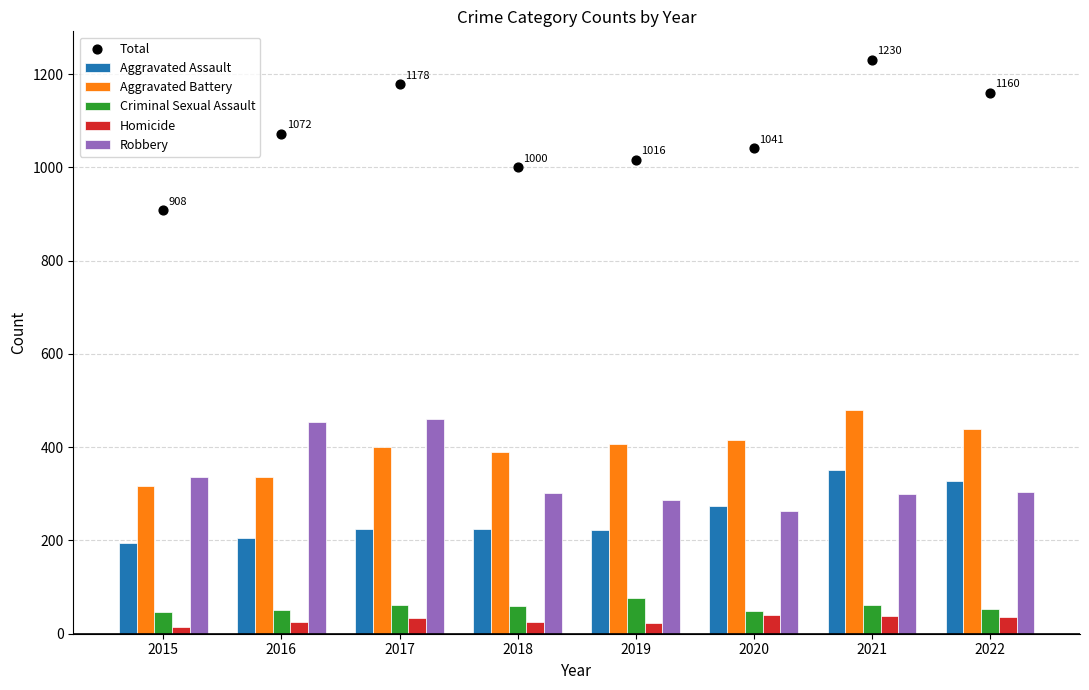

Which series has the largest Y range (max minus min)?

Total